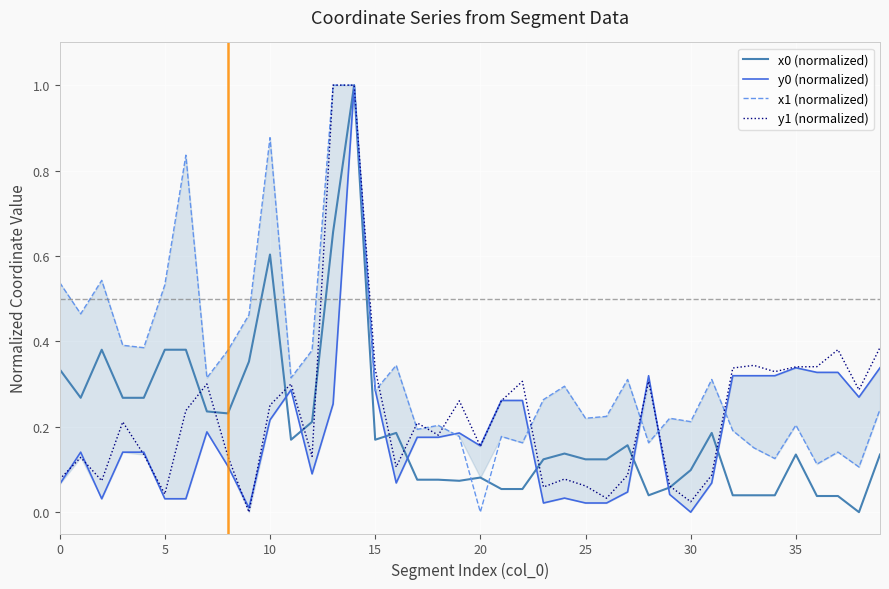

Which label corresponds to the smallest value in the chart?

38